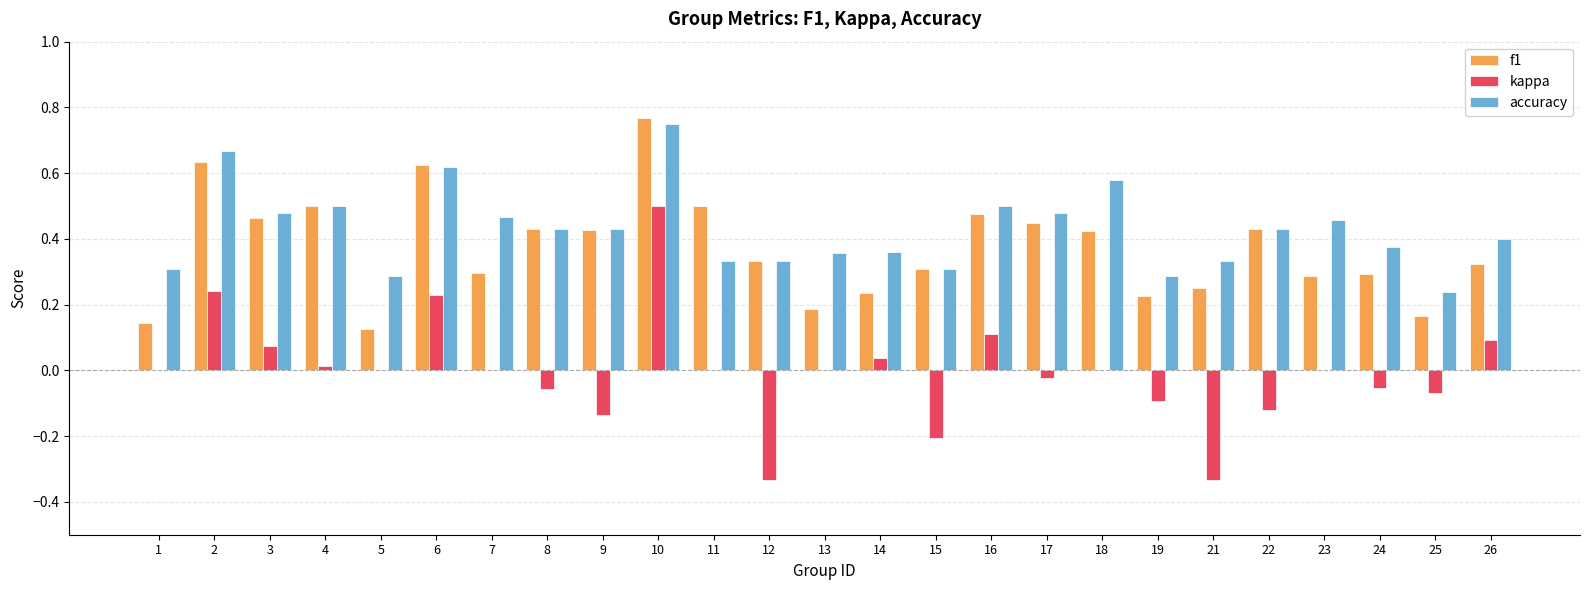

Which category has the highest value across all series?

10